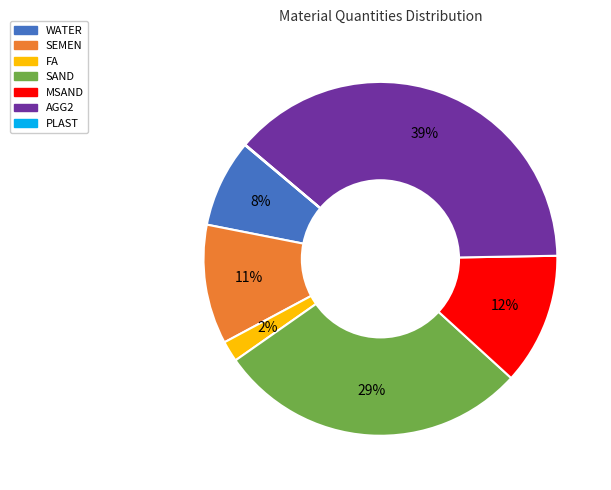

To the nearest percent, what is the difference between the largest and smallest slice percentages?

39%